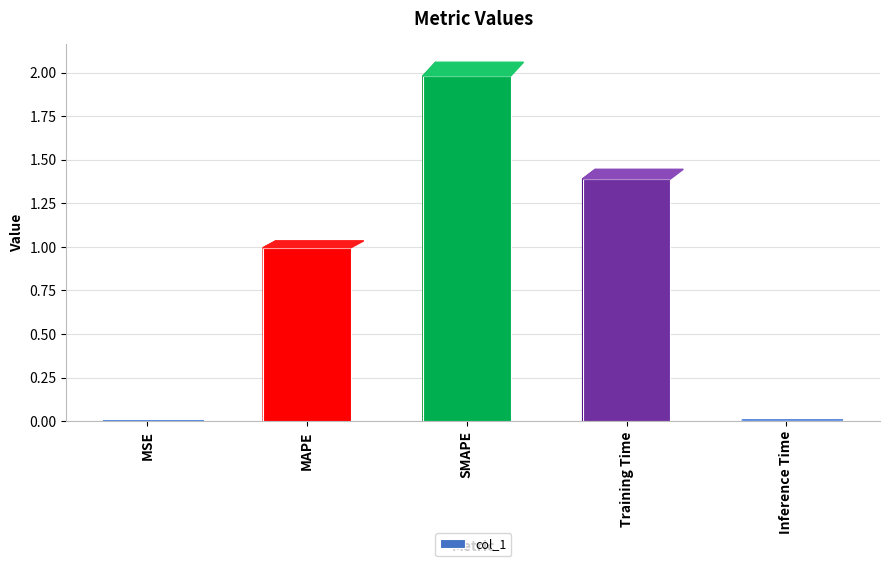

The chart shows a value of 0.5 at SMAPE. True or false?

False